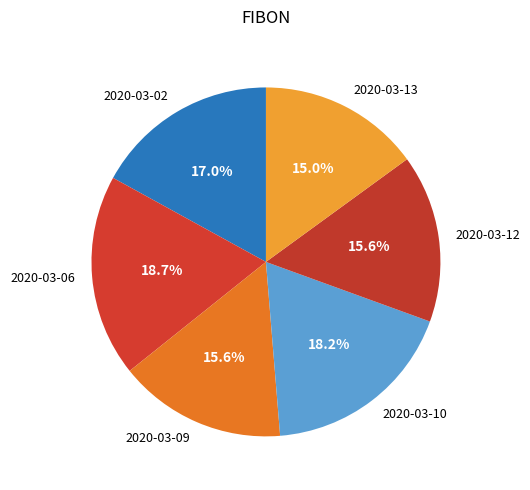

Which has a higher value, 2020-03-12 or 2020-03-02?

2020-03-02